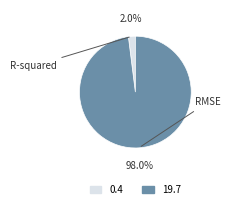

Between R-squared and RMSE, which is larger?

RMSE